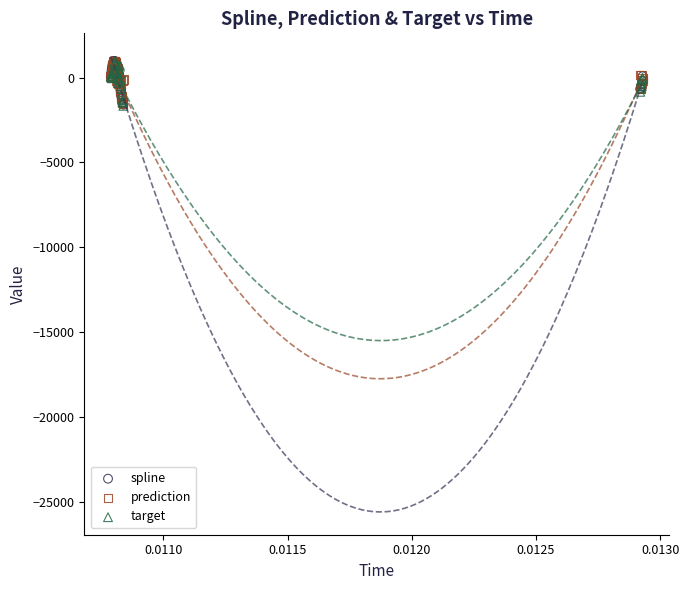

What are all the series names shown in the legend?

spline, prediction, target